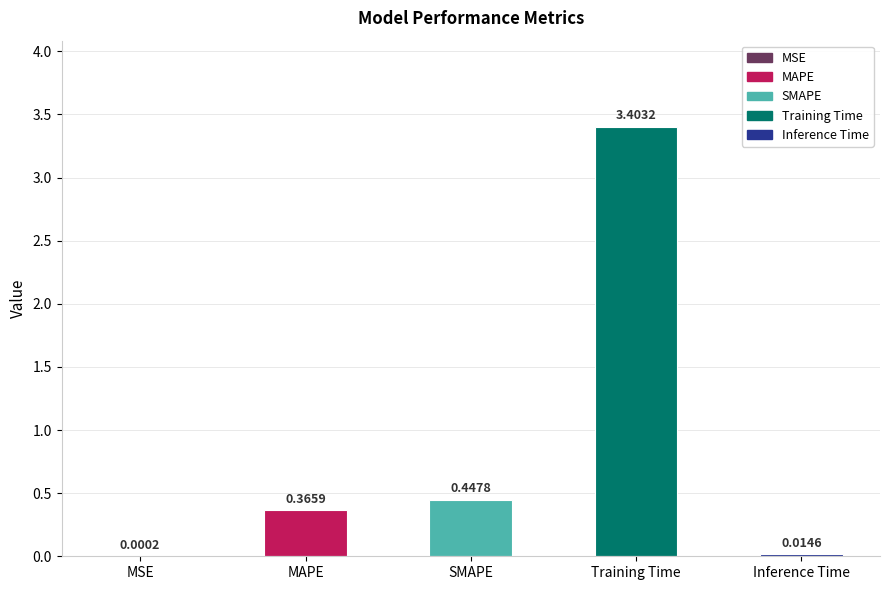

What is the sum of all values?

4.2